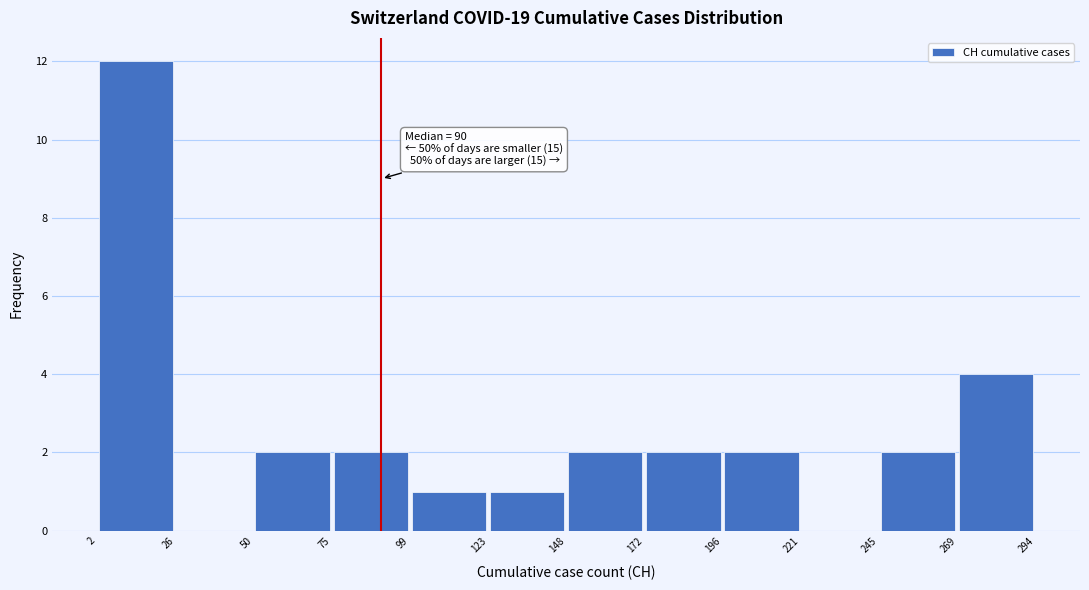

Which range on the x-axis has the tallest bar?

2 to 26